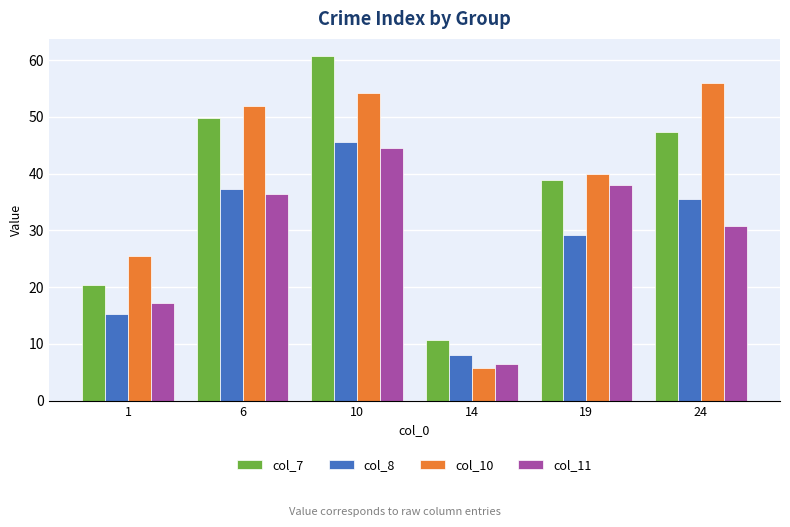

Which category has the lowest value in the col_8 series?

14